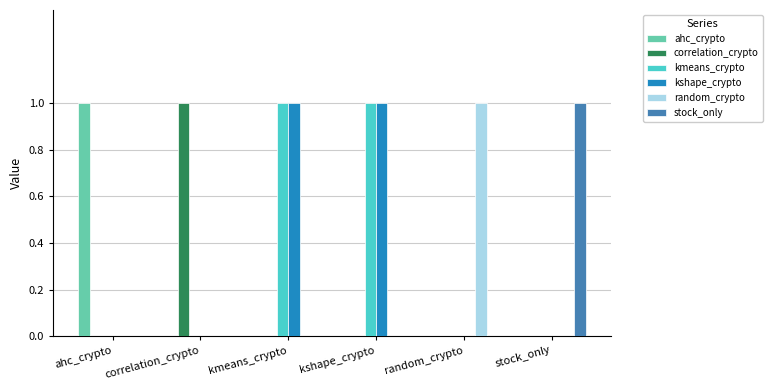

True or false: kshape_crypto has a value of -1 at stock_only.

False